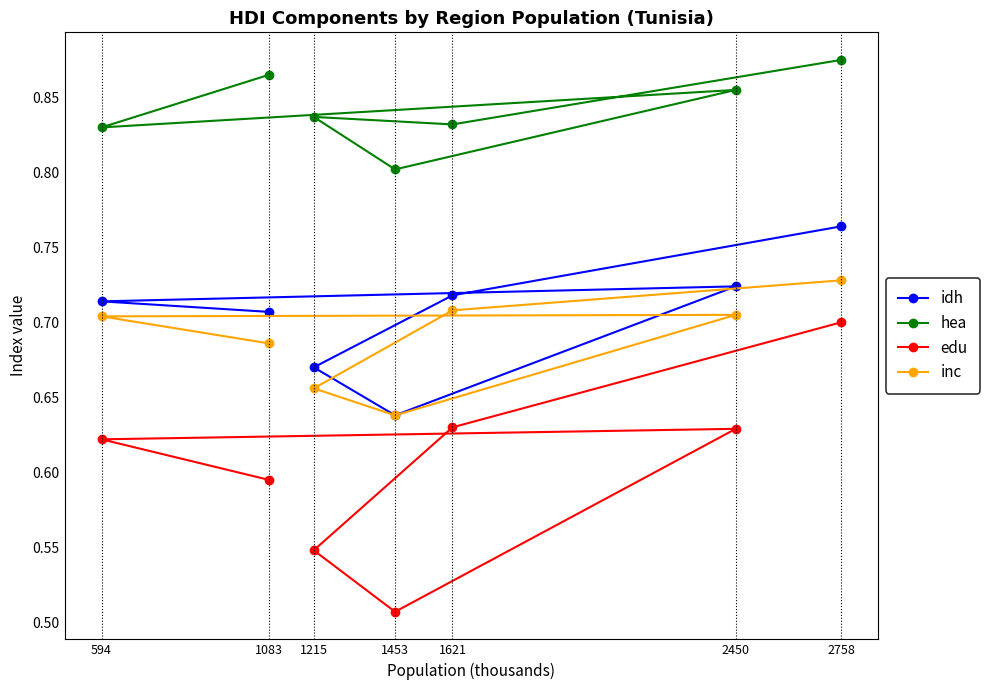

Which category has the highest value across all series?

2758